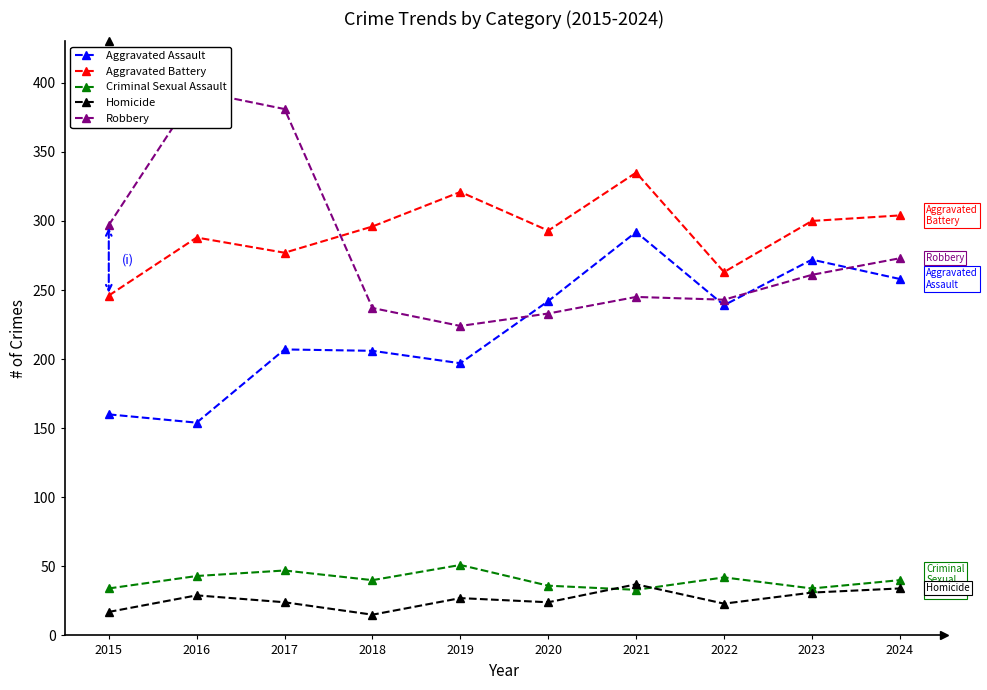

Rank the categories by Criminal Sexual Assault value from lowest to highest.

2021, 2015, 2023, 2020, 2018, 2024, 2022, 2016, 2017, 2019